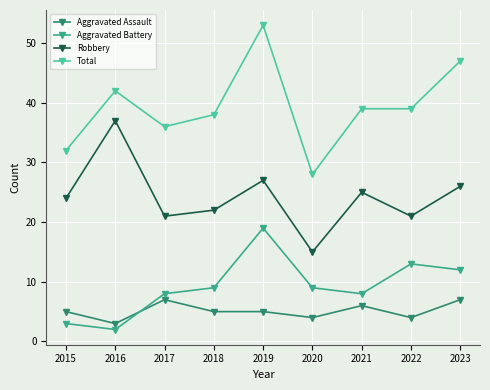

True or false: Robbery has a value of 24 at 2015.

True